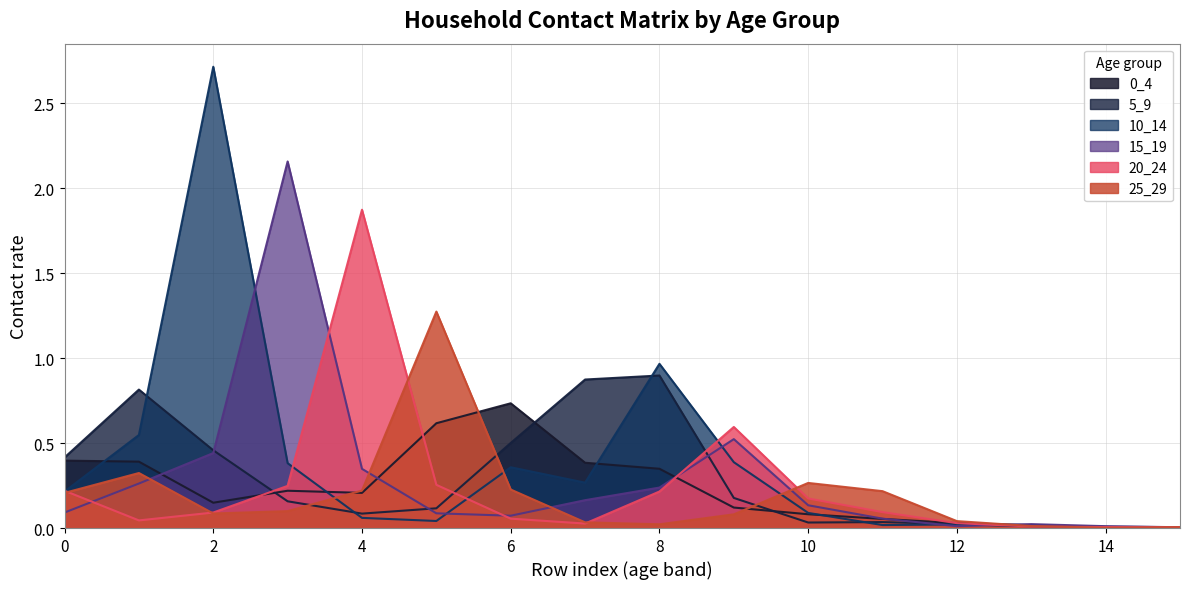

How many times do 10_14 and 20_24 cross each other?

5